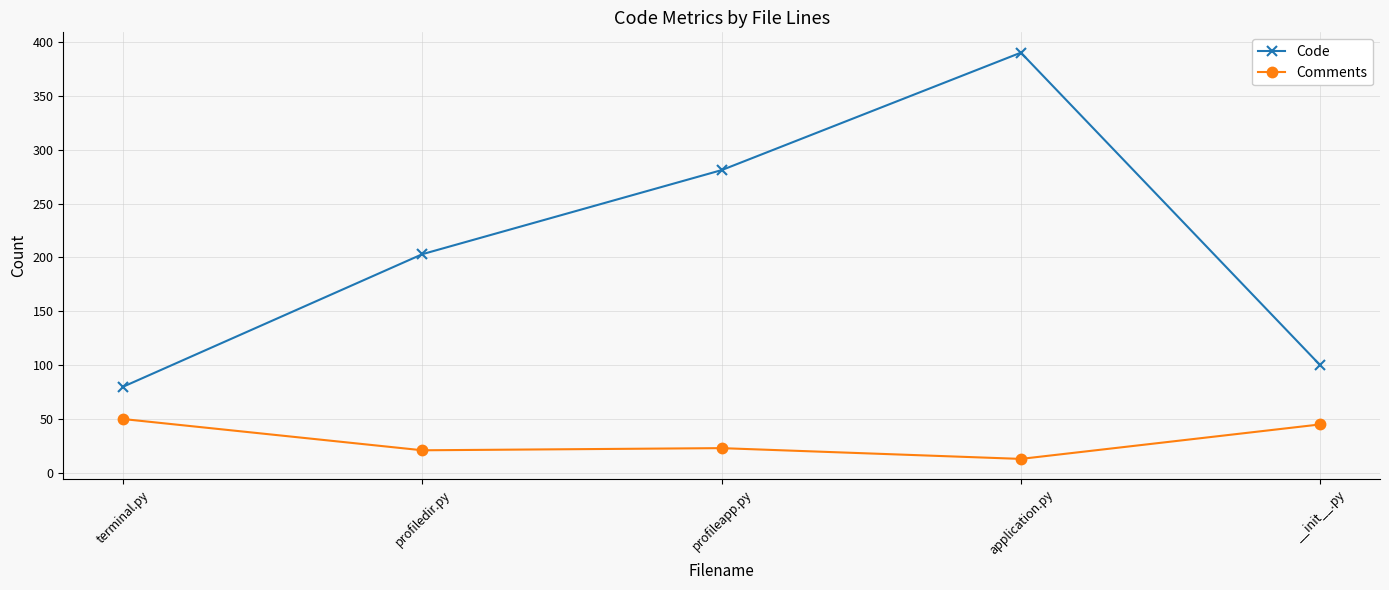

What value does the Comments series have at profileapp.py?

23